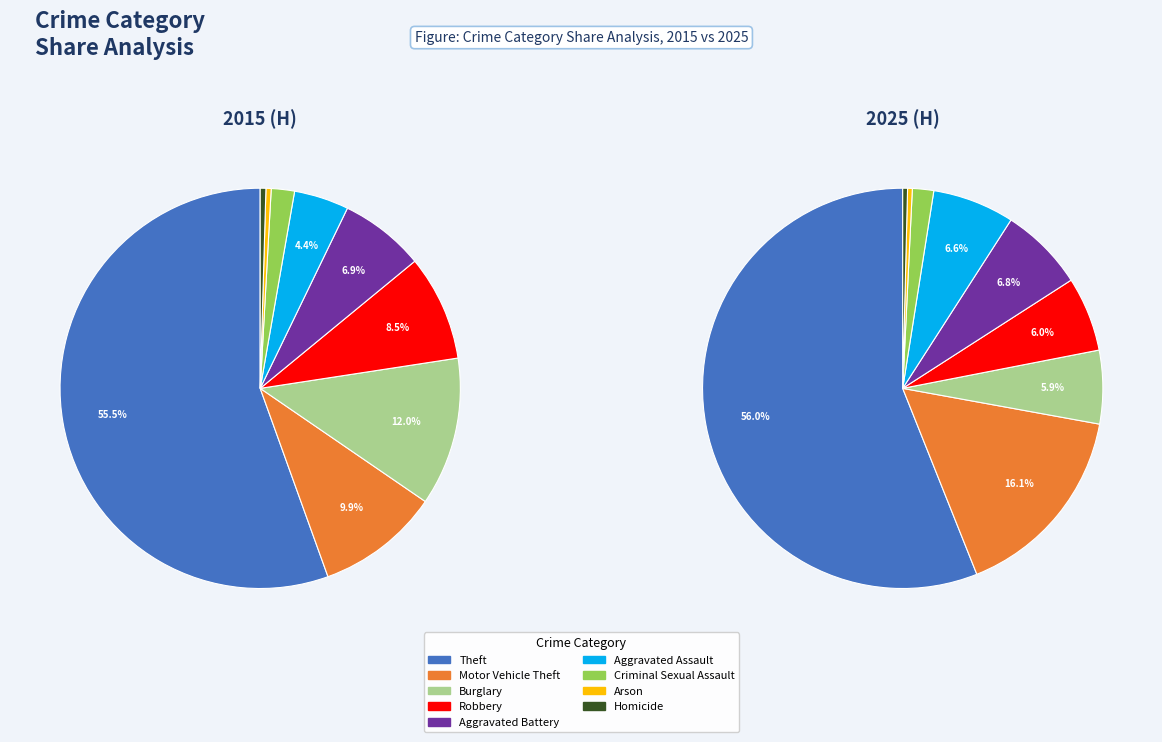

To the nearest percent, what is the average slice percentage?

11%